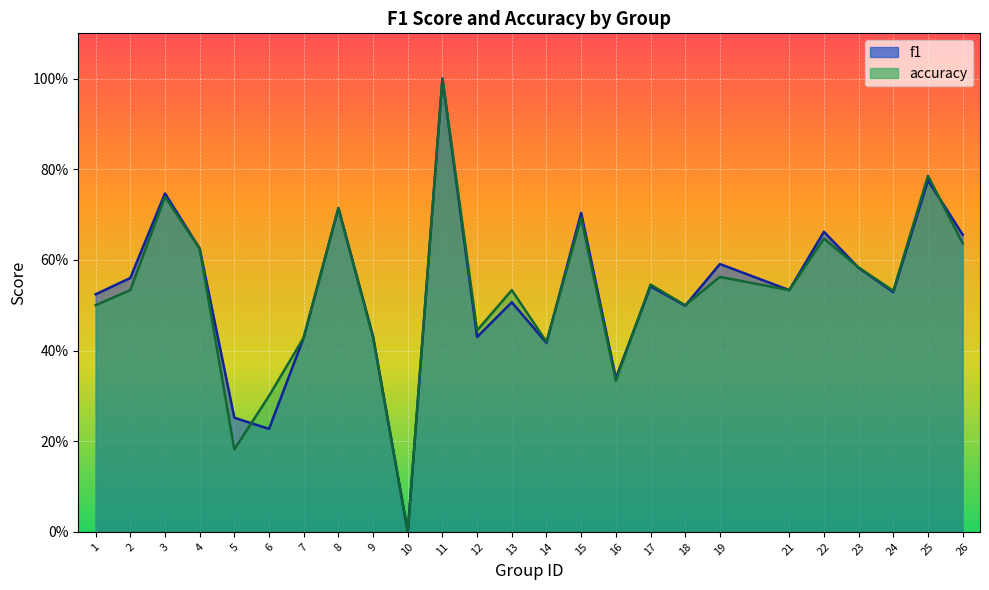

How many lines are shown in the chart?

2